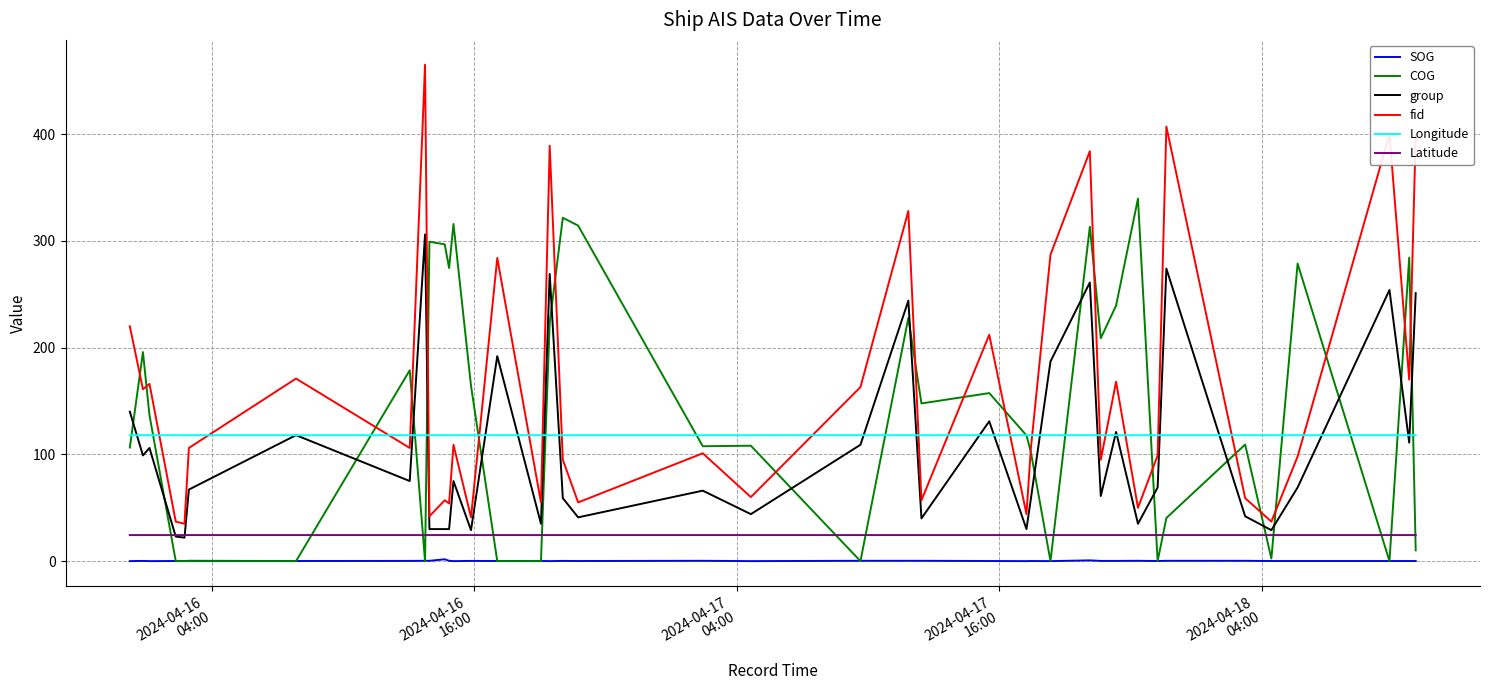

True or false: Latitude and fid cross at least once.

False